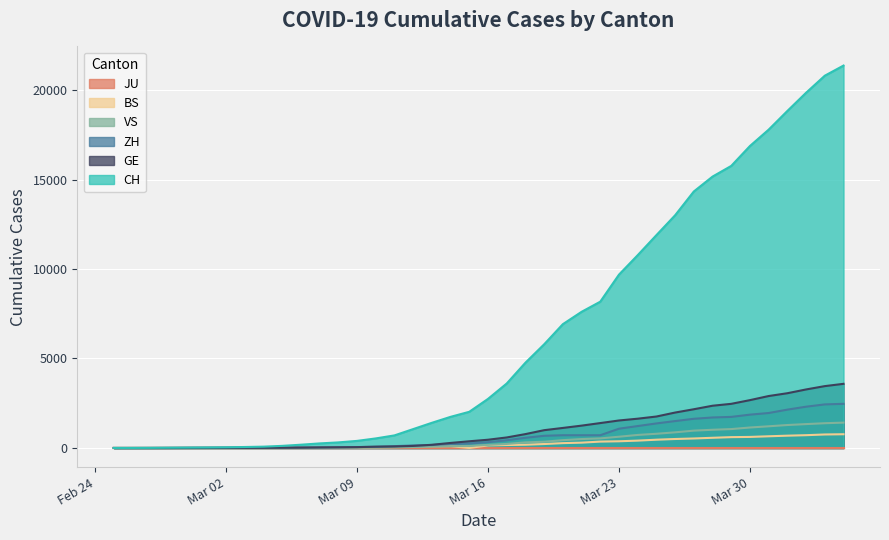

What is the sum of the VS values at 2020-03-21 and 2020-03-15?

613